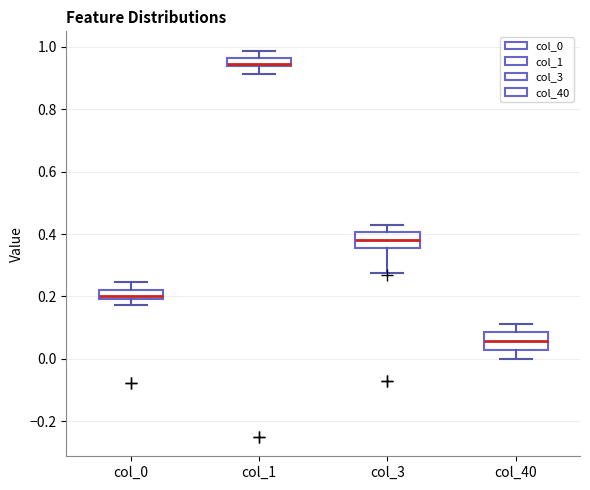

Where does the upper whisker of the box for col_0 end on the y-axis? The values are not printed on the chart, so give them approximately, as read against the axis.

0.24